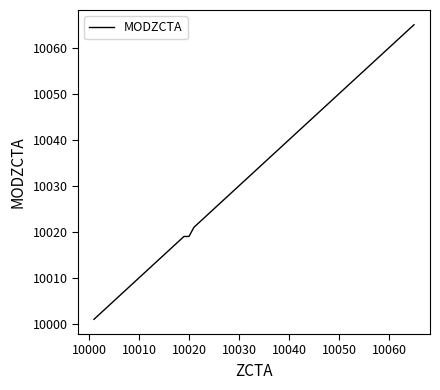

What is the difference between the maximum and minimum values?

64